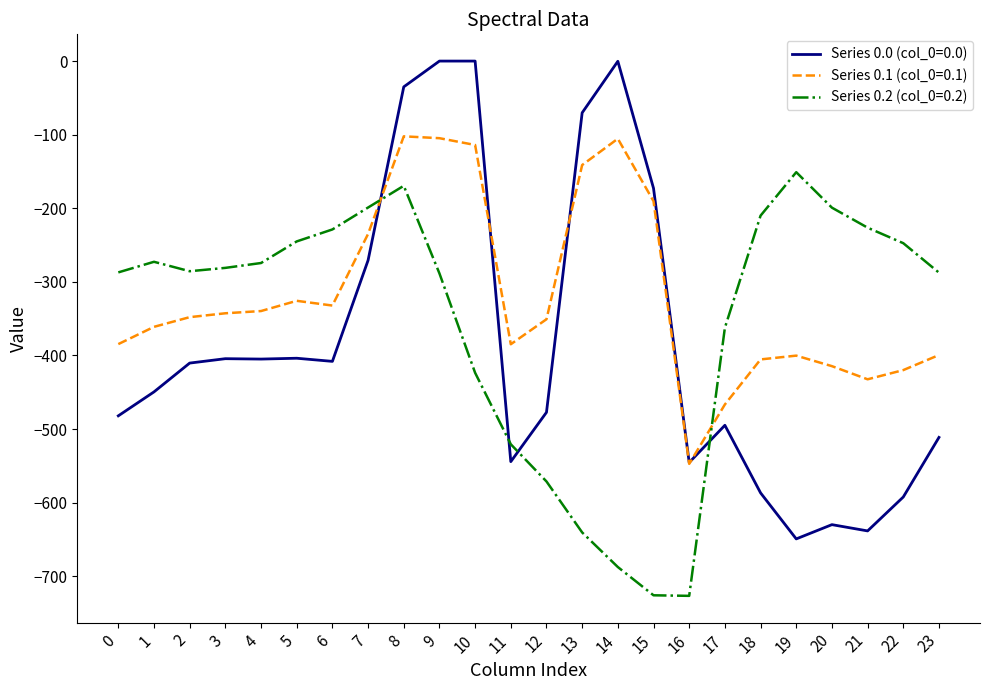

Is this an area chart (filled region under the line)?

No